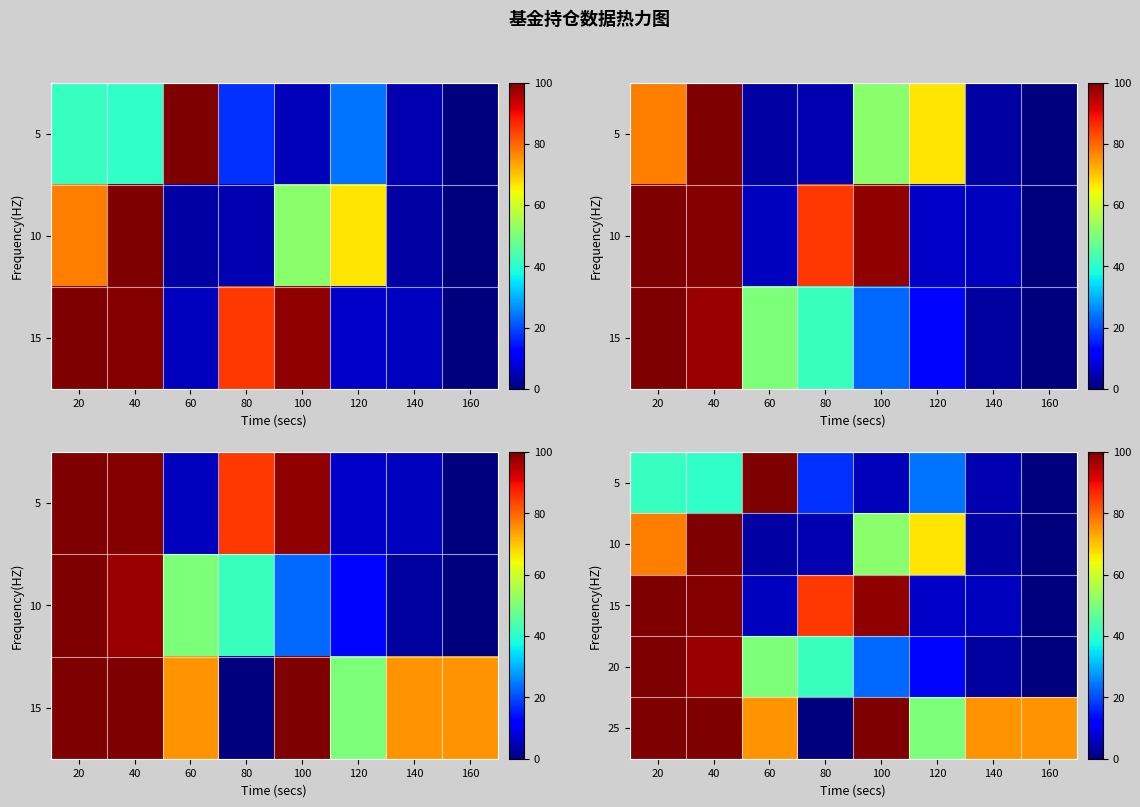

Count the number of categories in the chart.

8